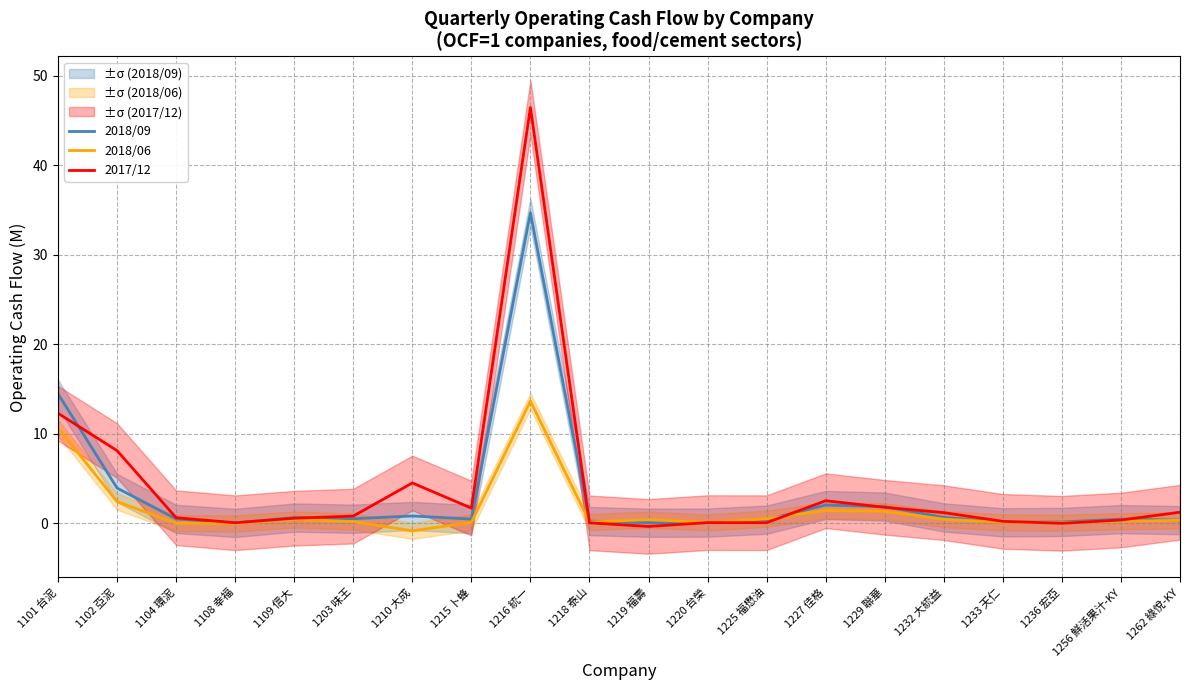

At 1203 味王, list the series in order from smallest to largest.

2018/06, 2018/09, 2017/12